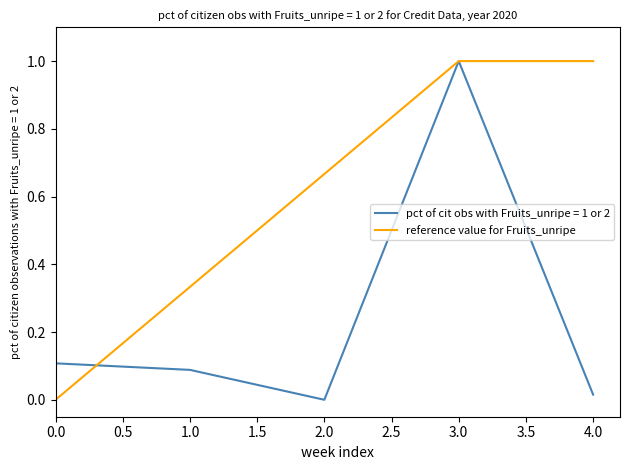

Is the value of pct of cit obs with Fruits_unripe = 1 or 2 at 2.0 greater than the value of reference value for Fruits_unripe at 4.0?

No